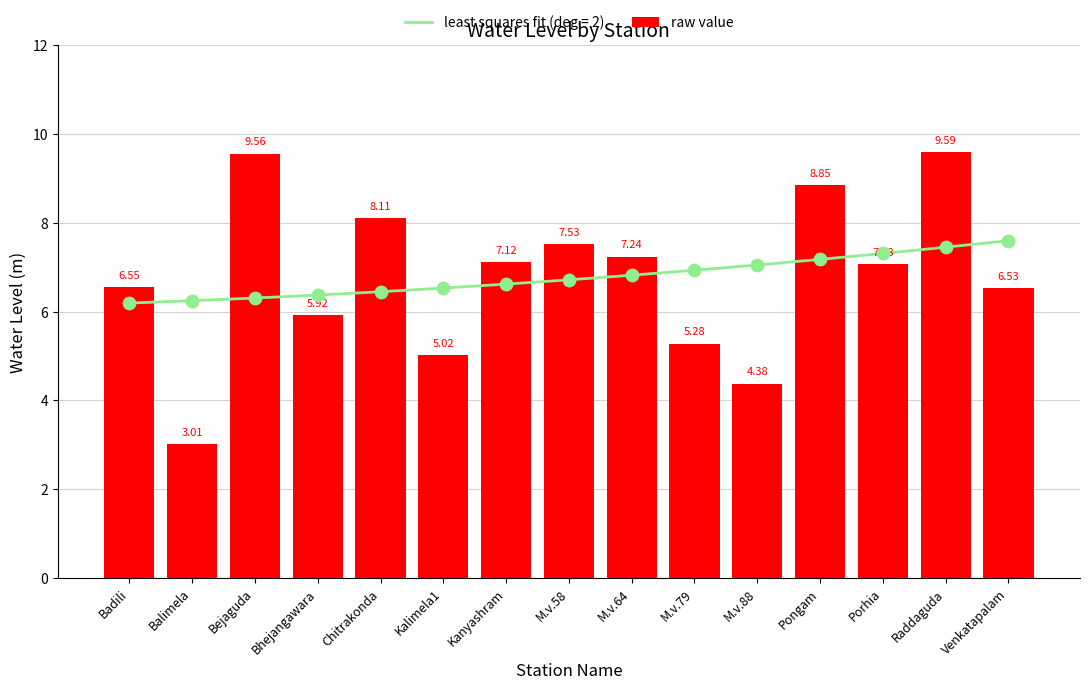

Approximately how many times larger is the value at Kanyashram compared to M.v.64?

1.0